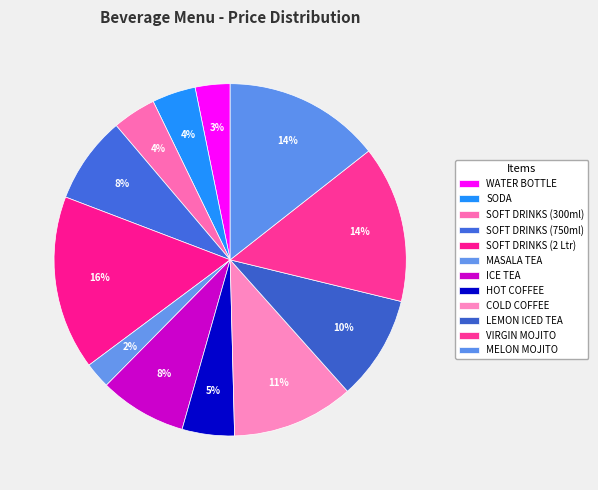

What is the smallest slice in the pie chart?

MASALA TEA